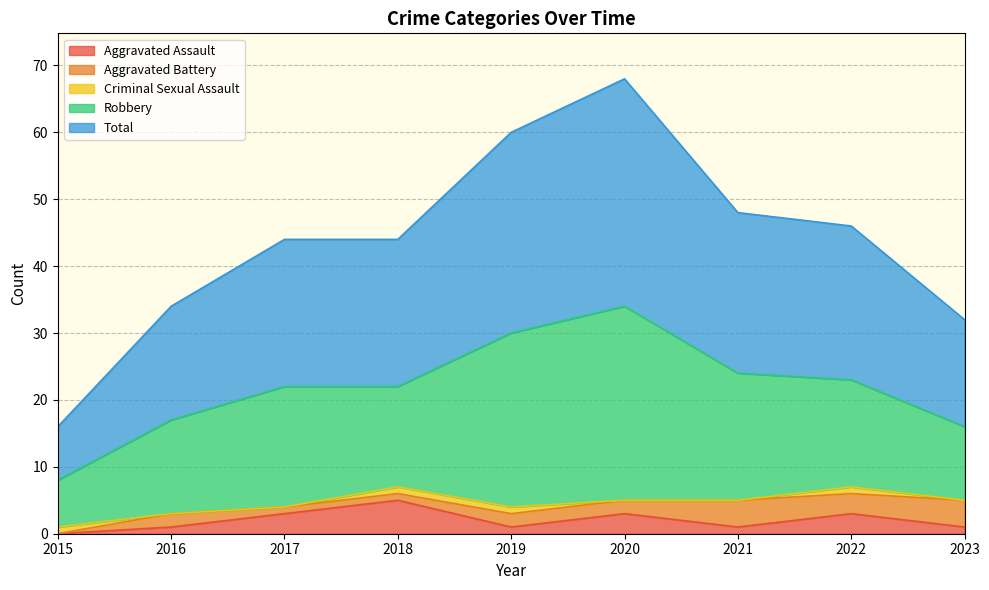

What is the value of the Total point at the 4th from the left?

22